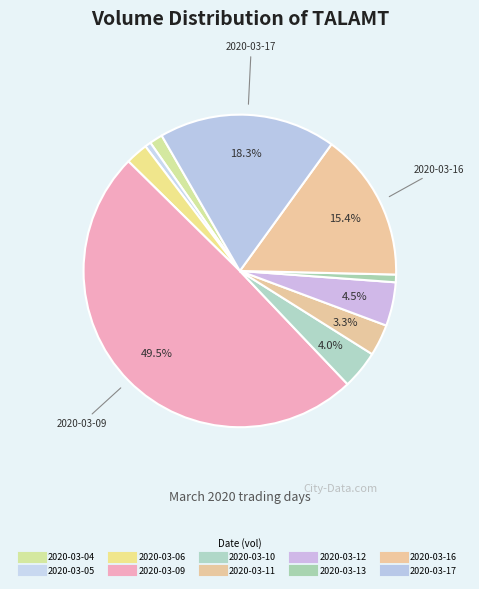

Which category has the biggest portion of the pie?

2020-03-09